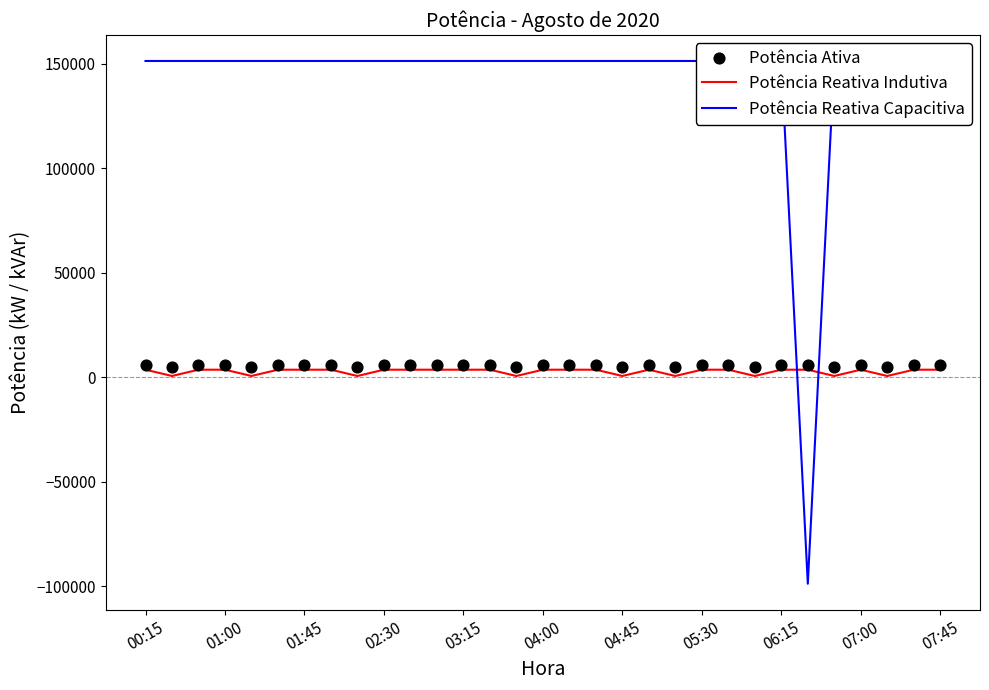

Which series has the largest total across all categories?

Potência Reativa Capacitiva